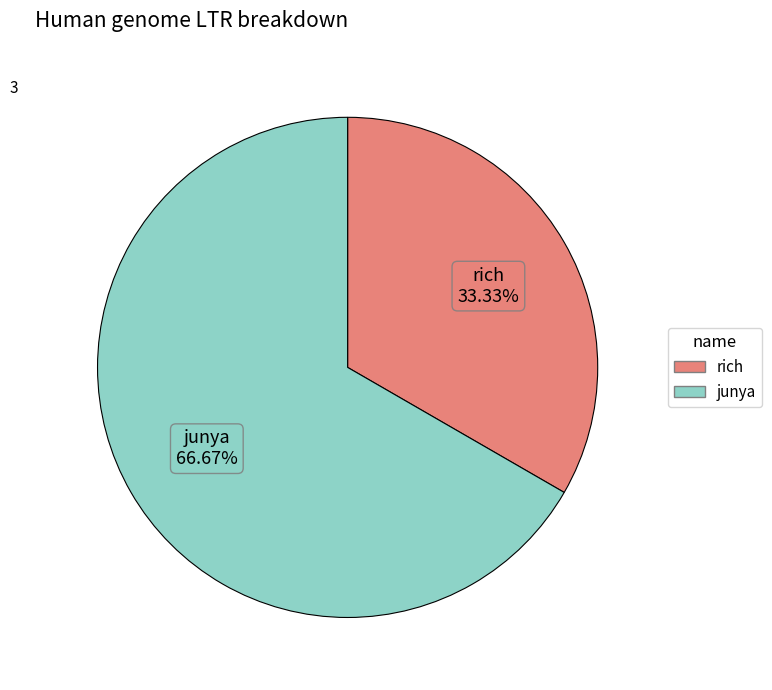

To the nearest percent, what is the difference between the largest and smallest slice percentages?

33%